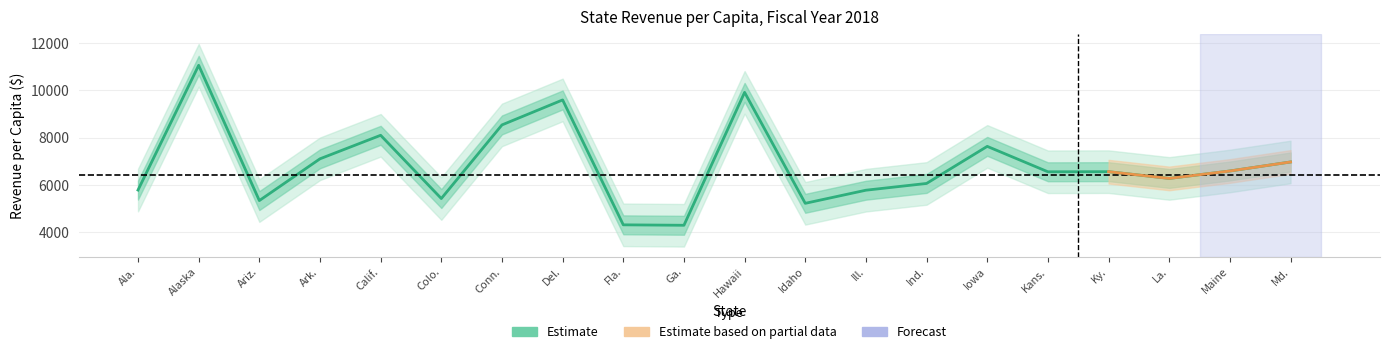

Is this an area chart (filled region under the line)?

No